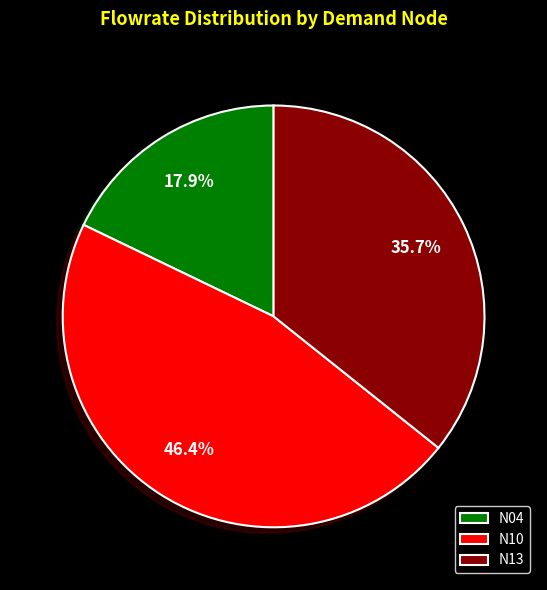

Which category has the biggest portion of the pie?

N10